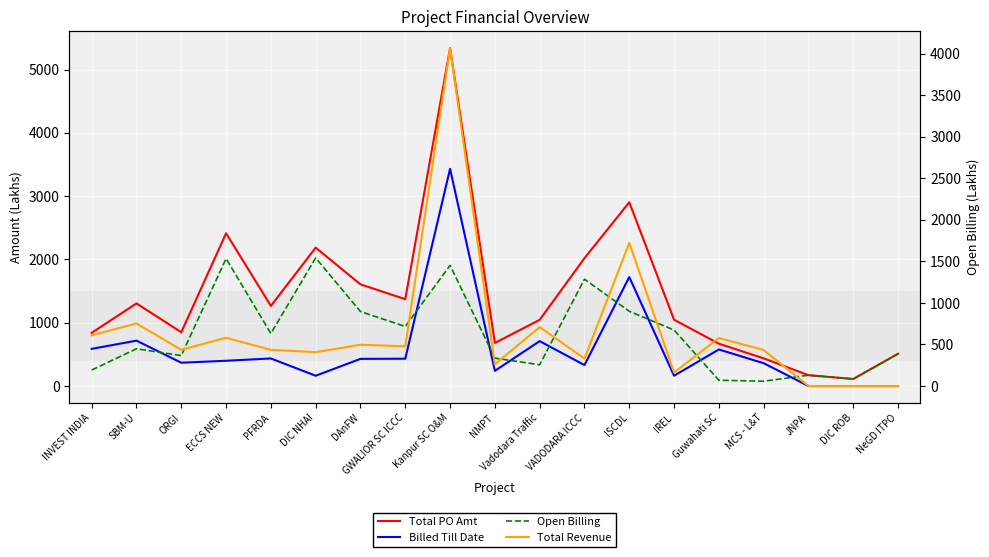

Where is the first local maximum for Open Billing?

SBM-U